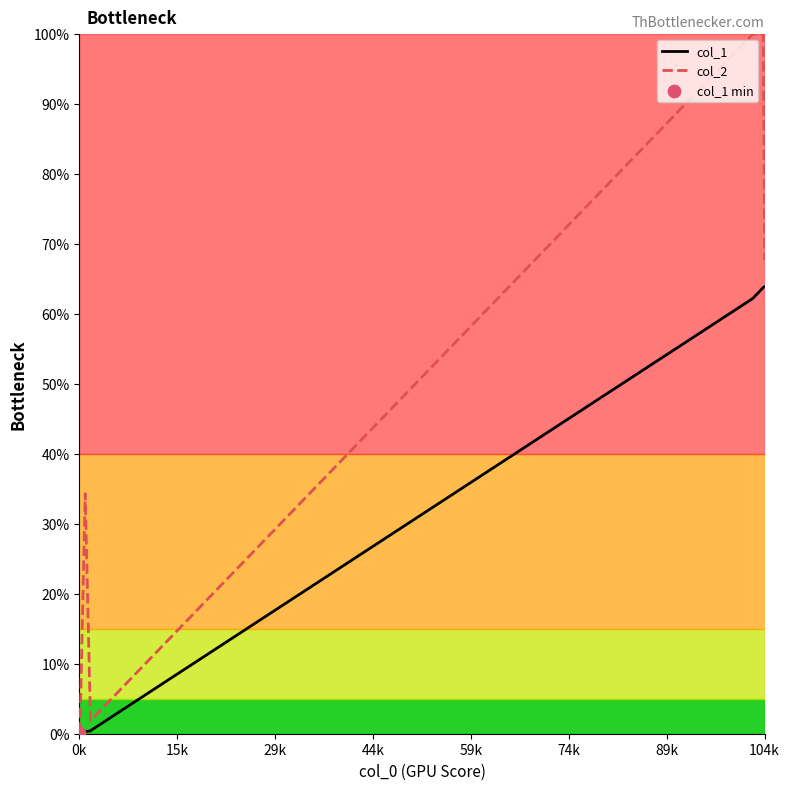

Which series has the largest total across all categories?

col_2